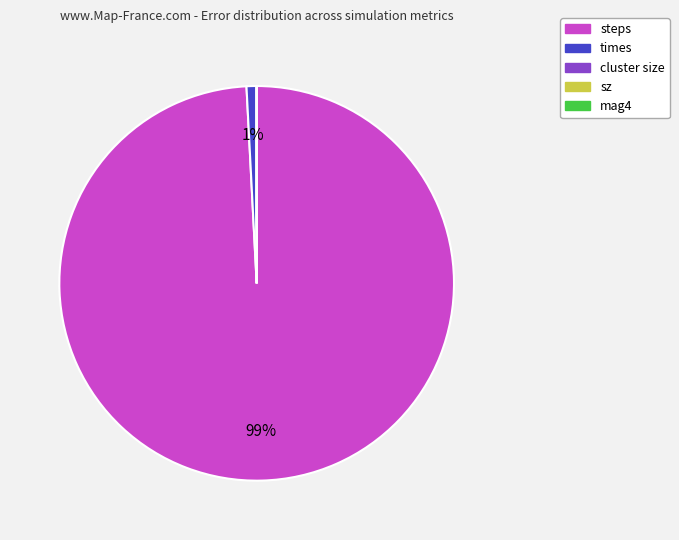

Is there any slice that represents more than half of the pie?

Yes